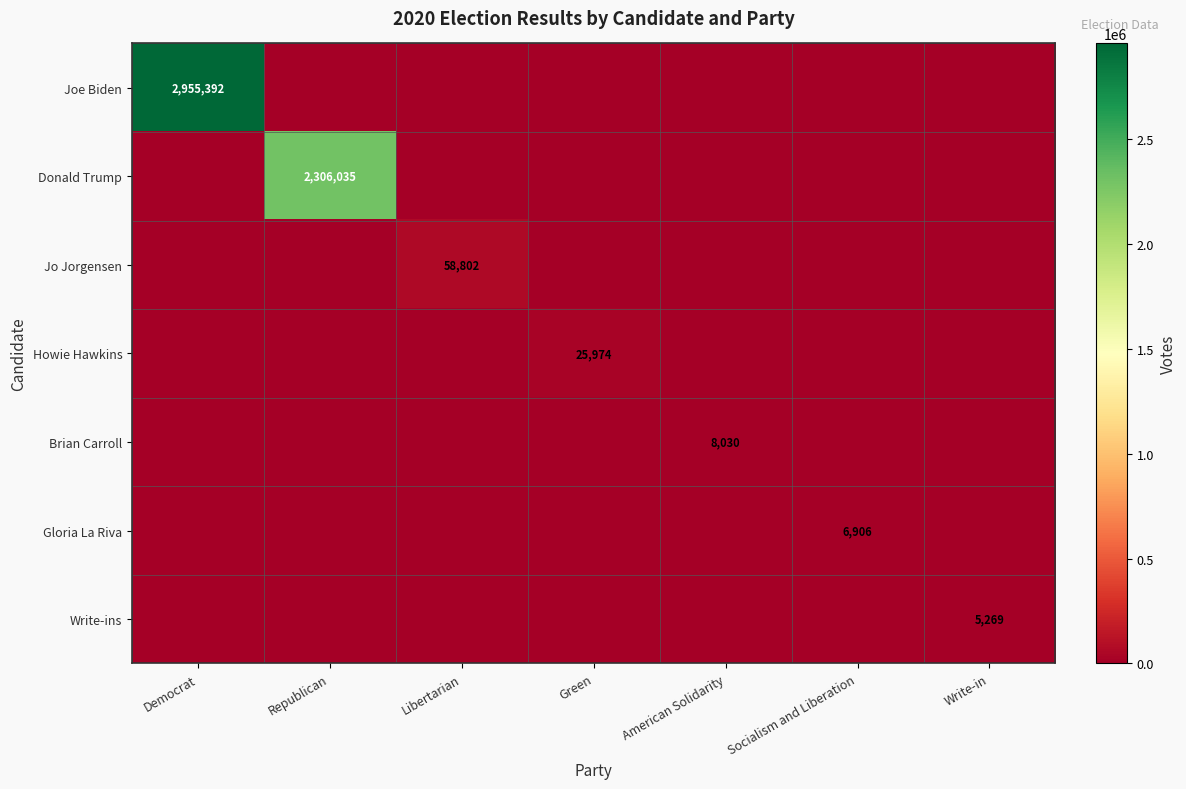

The Write-ins series shows 8480 at Write-in. True or false?

False